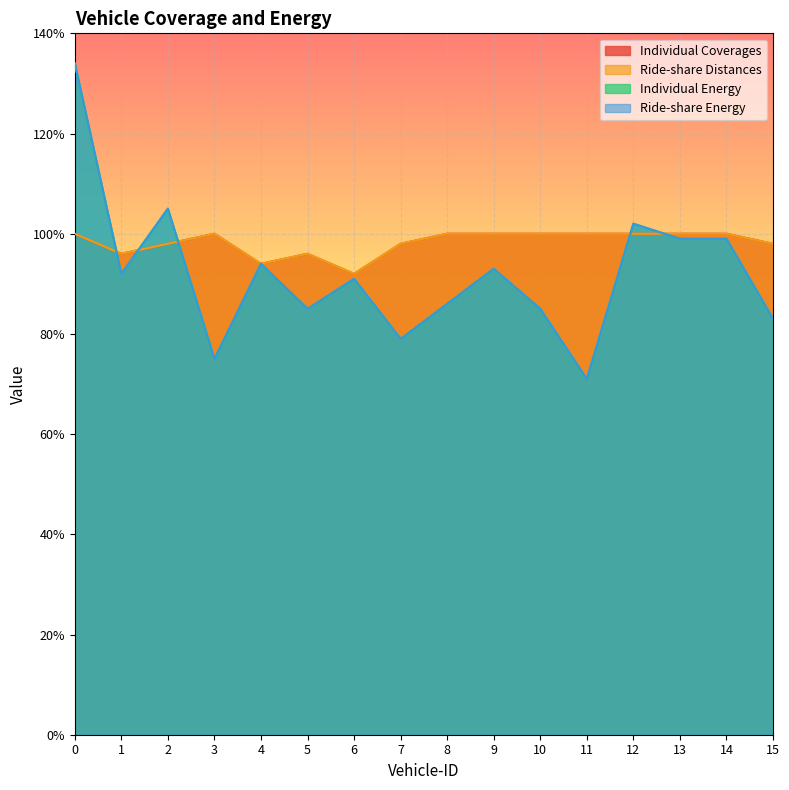

Count the Individual Coverages values in the range 98 to 100.

12